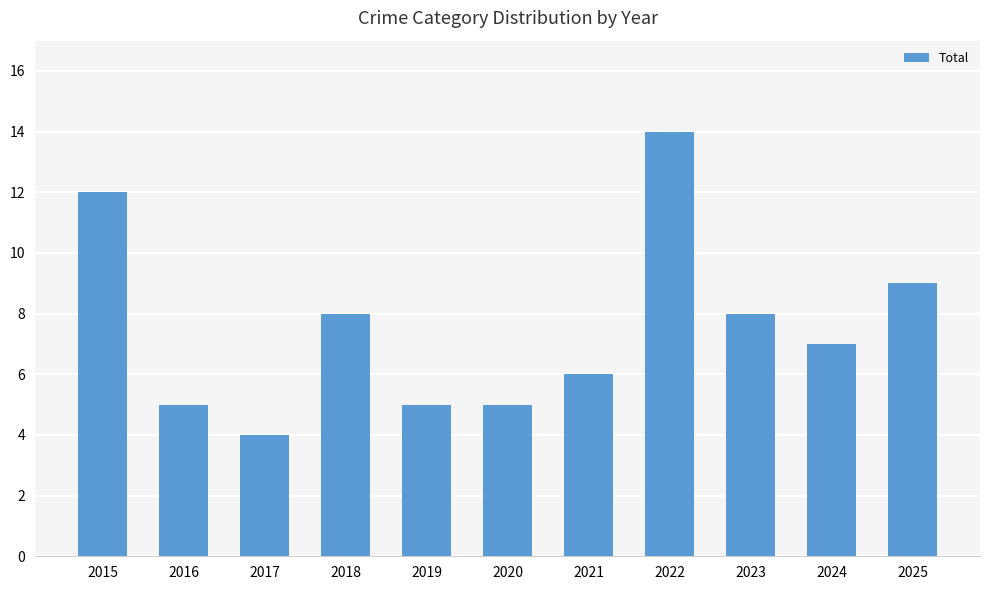

Where is the data nearest to the value 9?

2025